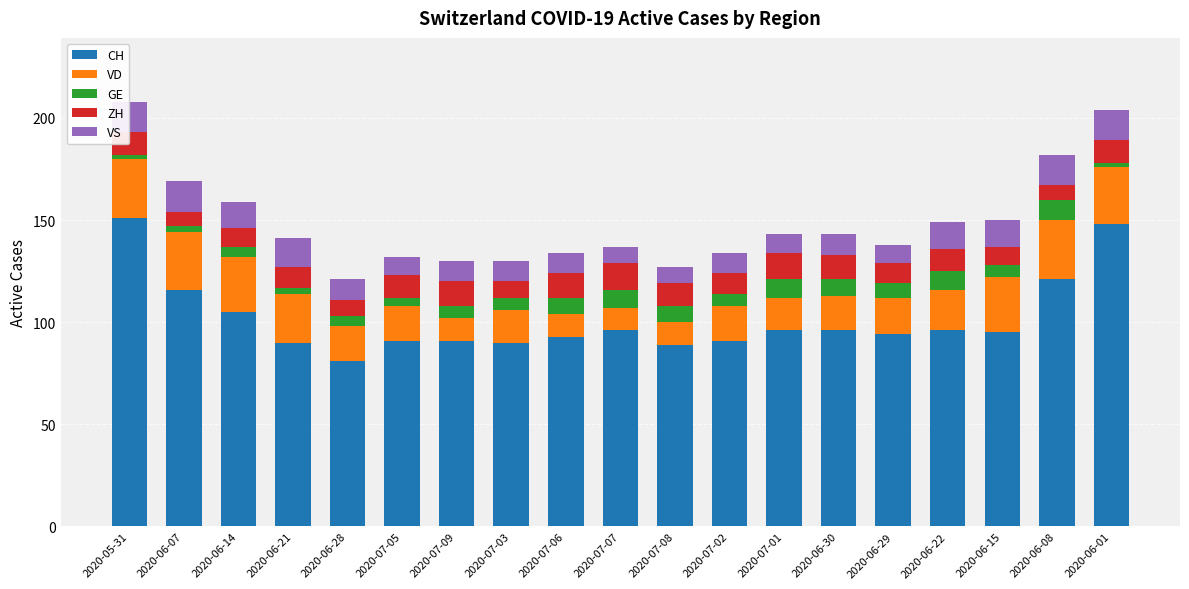

What is the average value of the CH series?

102